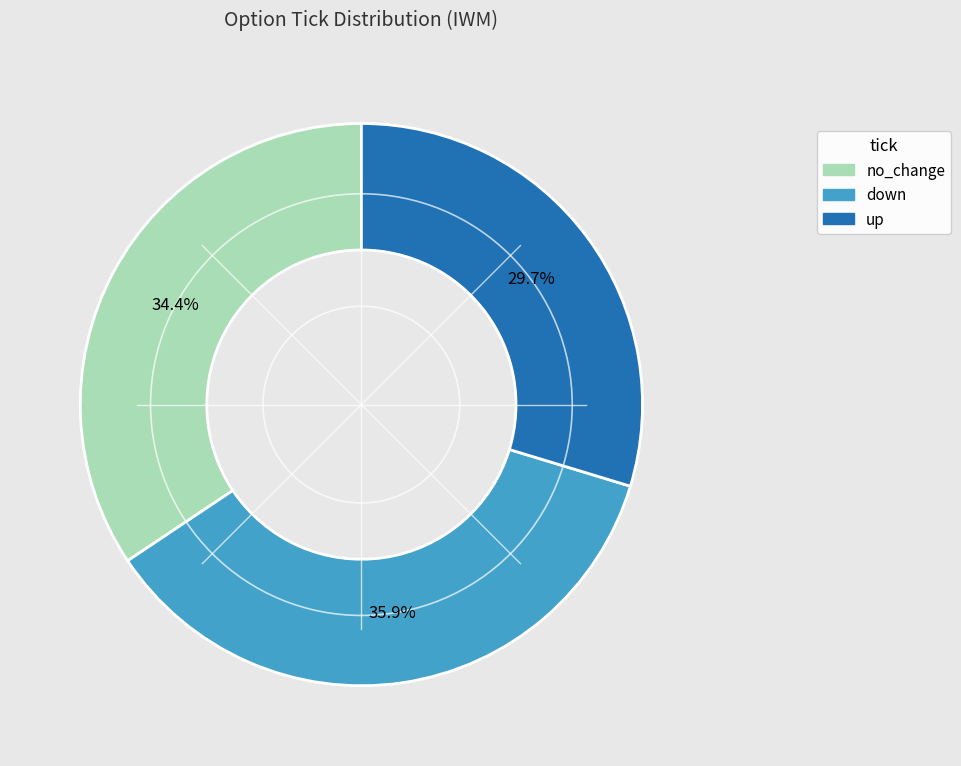

Does down account for over 50% of the chart?

No